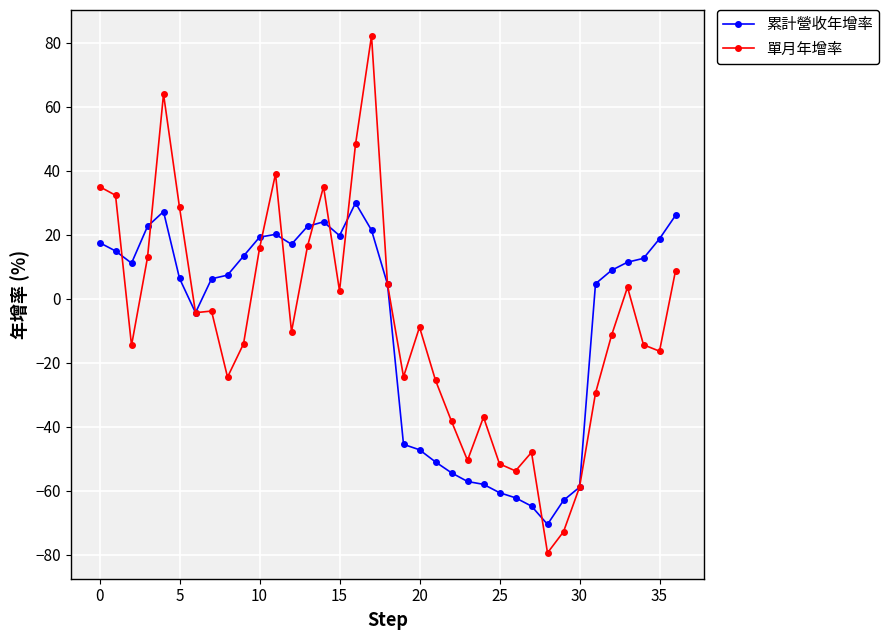

What is the highest value of the 單月年增率 series?

82.1